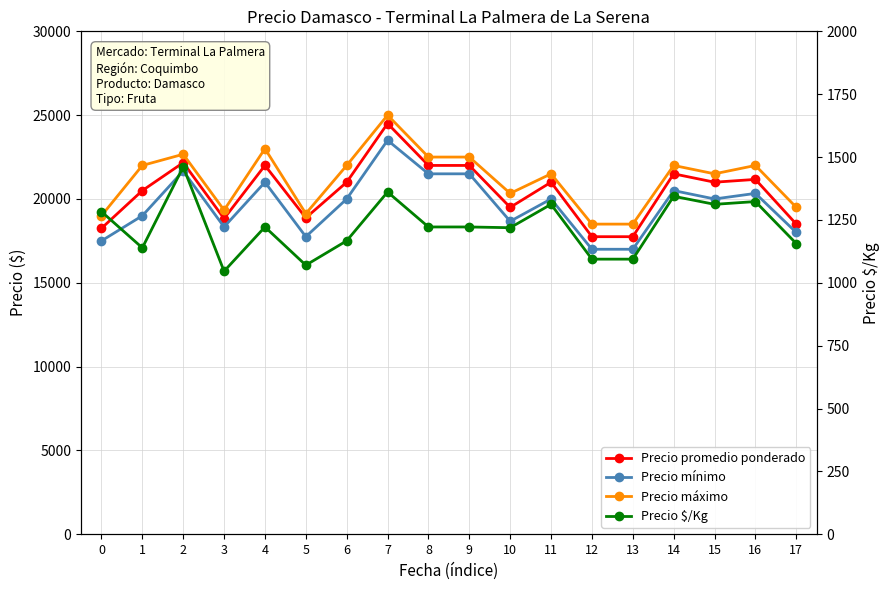

The Precio mínimo series shows 18333 at 3. True or false?

True